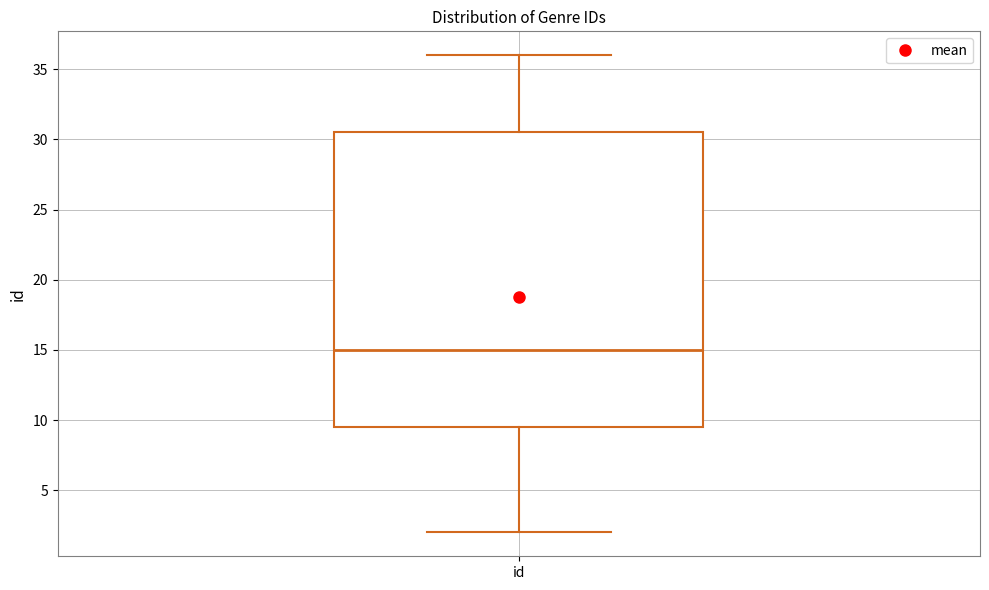

Transcribe this box plot: give where the median line is, the range the box spans, and where the two whiskers end, as read against the y-axis. The values are not printed on the chart, so give them approximately, as read against the axis.

median 15.0, box 9.5 to 30.5, whiskers 2.0 to 36.0